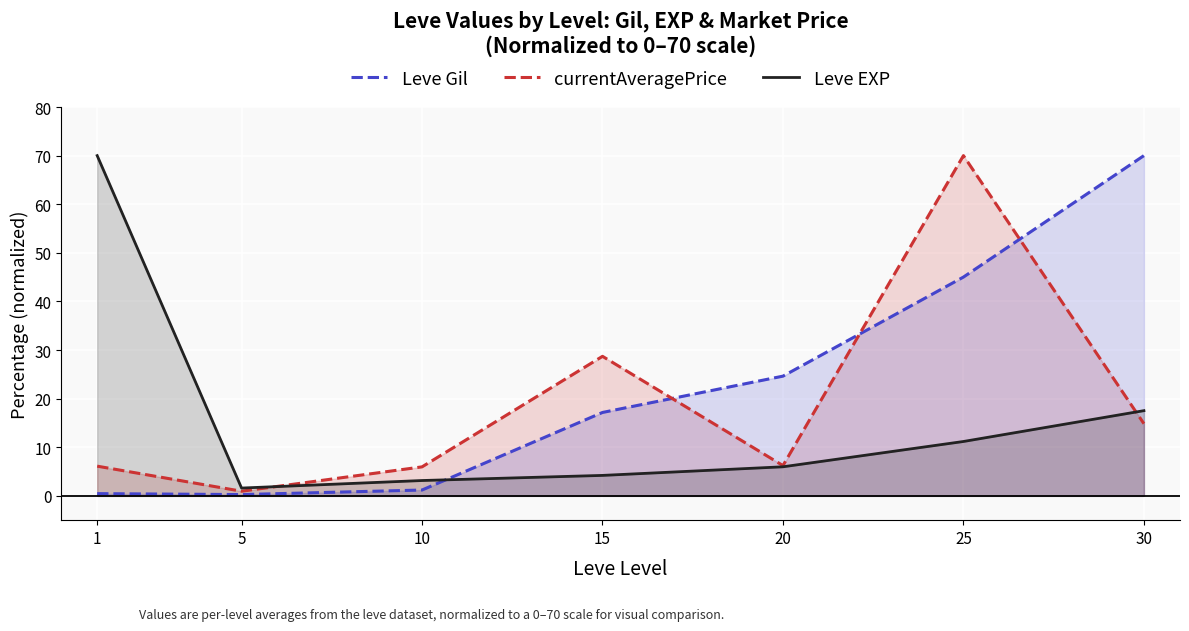

What is the smallest value displayed?

0.3